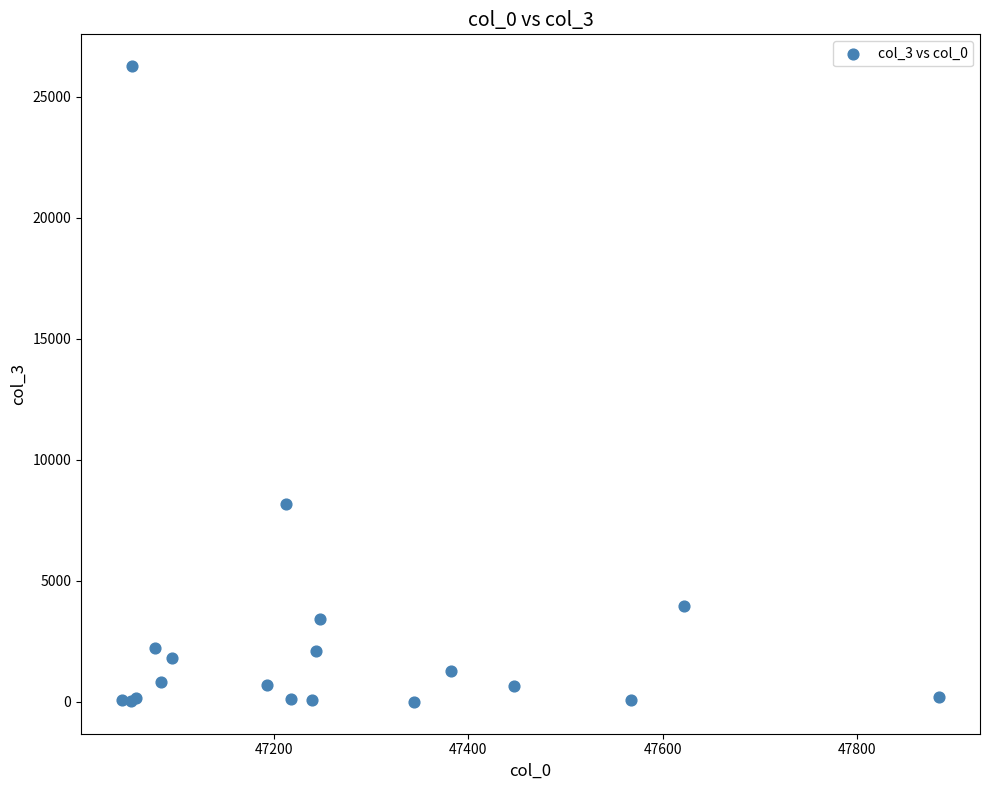

What Y value in the scatter plot is closest to 13136?

8163